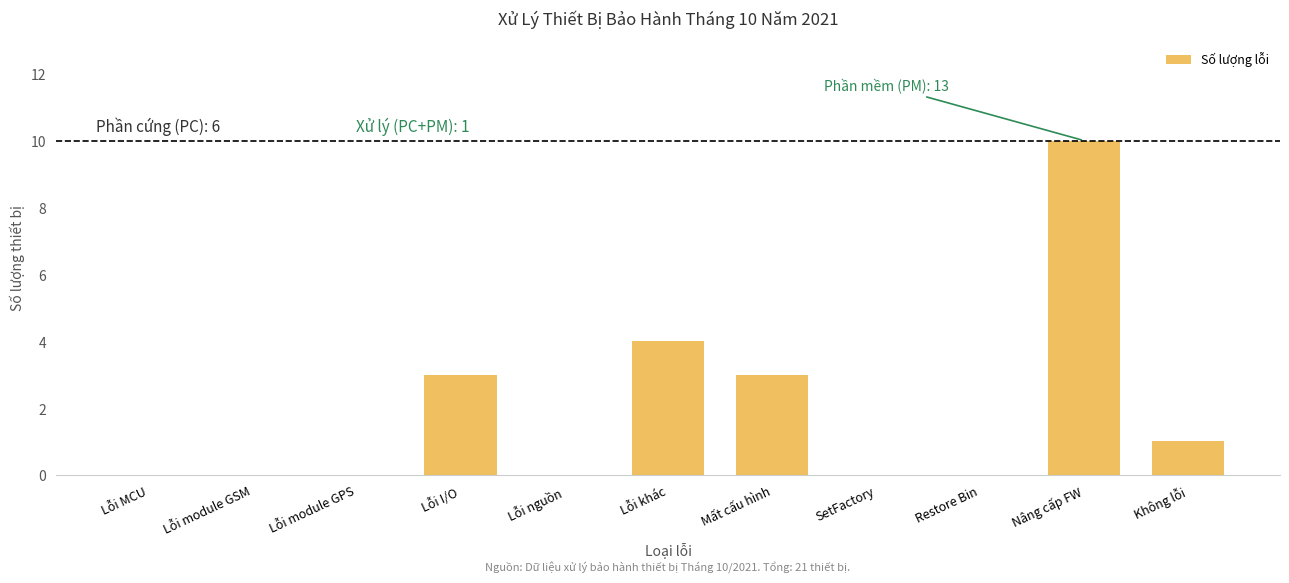

Reading left to right, list all the values displayed in this chart.

Lỗi MCU=0	Lỗi module GSM=0	Lỗi module GPS=0	Lỗi I/O=3	Lỗi nguồn=0	Lỗi khác=4	Mất cấu hình=3	SetFactory=0	Restore Bin=0	Nâng cấp FW=10	Không lỗi=1